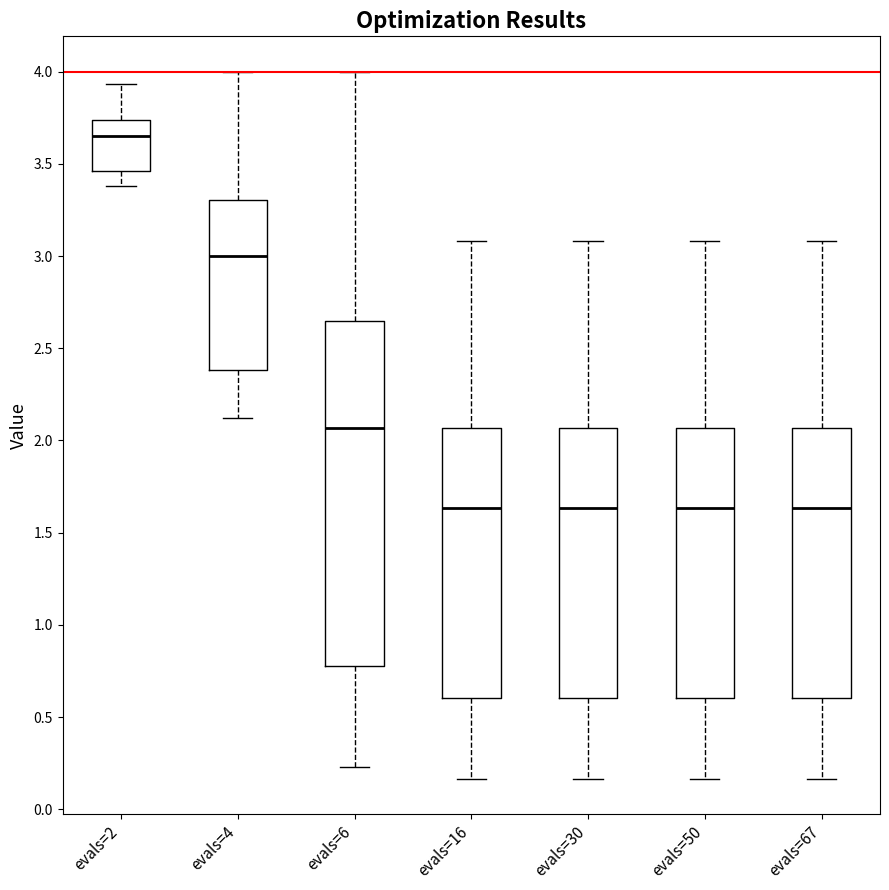

Comparing the boxes themselves (not the whiskers), which one is the tallest?

evals=6